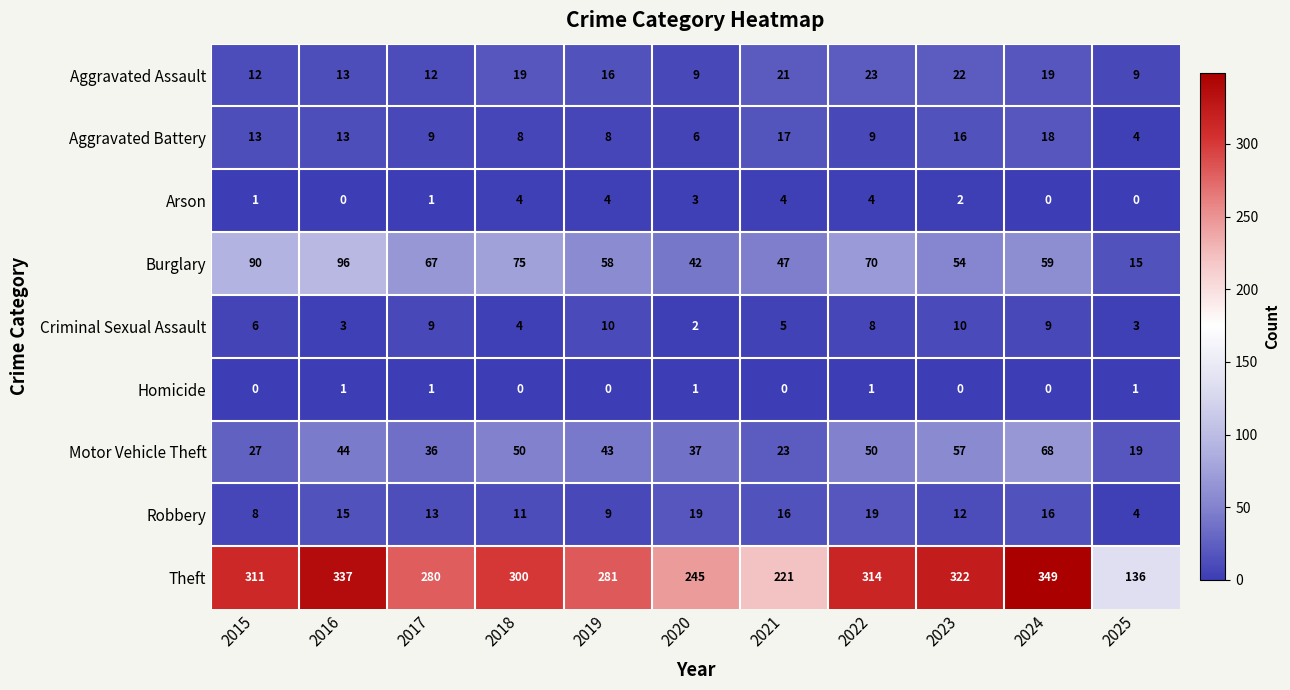

What is the sum of all Theft values?

3096